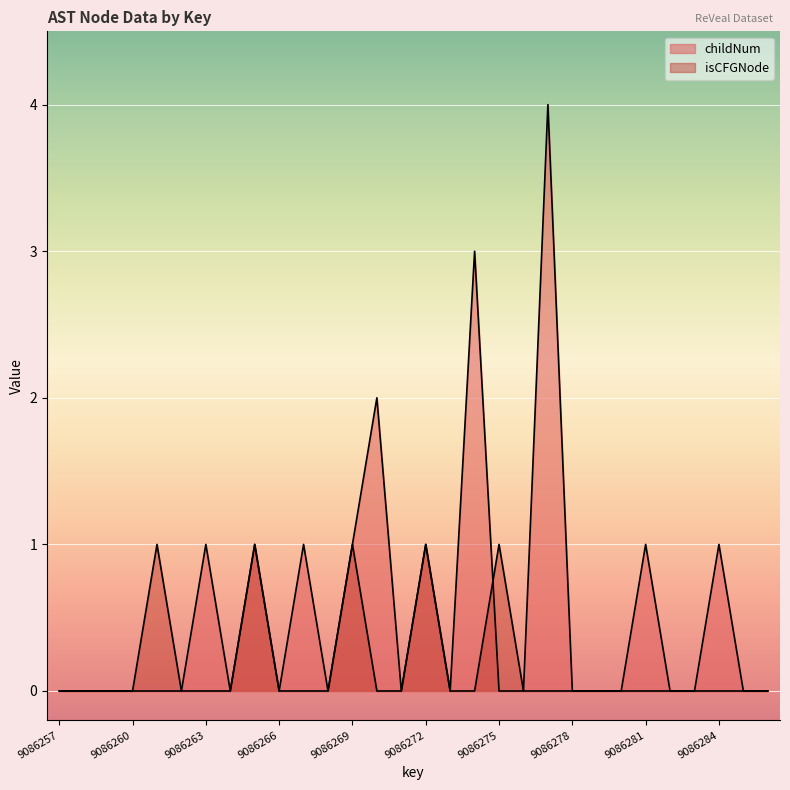

How many times do isCFGNode_count and childNum cross each other?

1